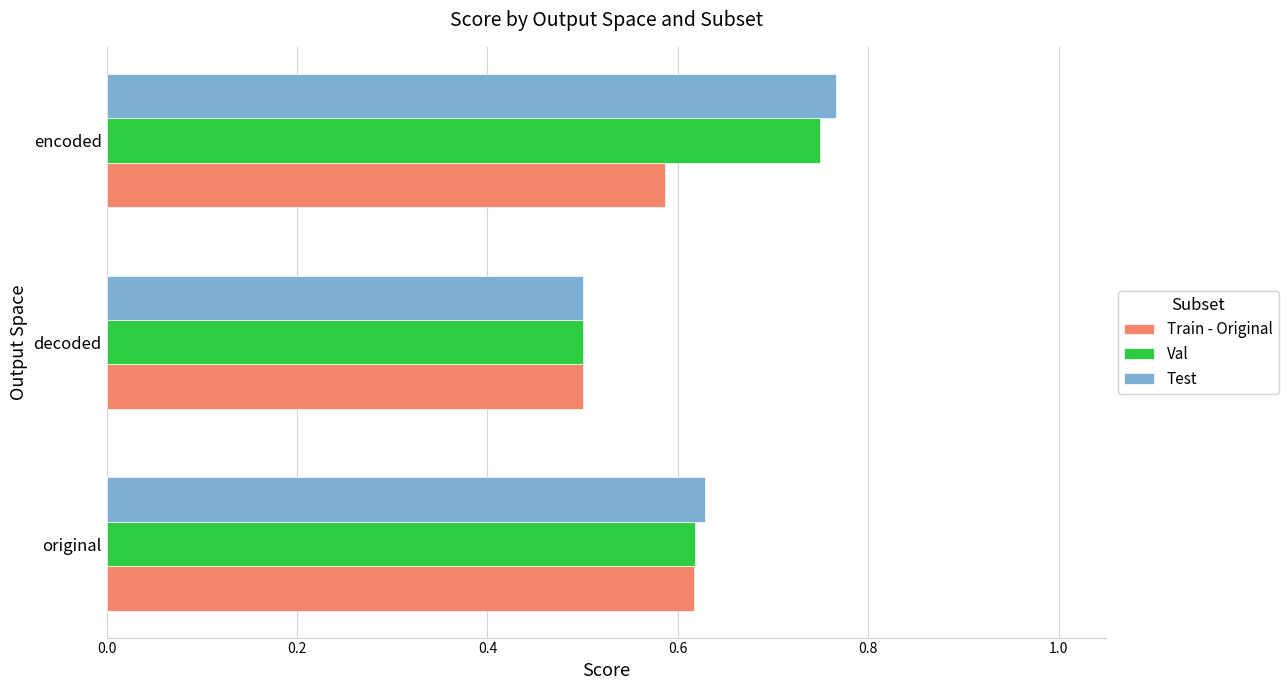

Which series has the largest range (max minus min)?

Test